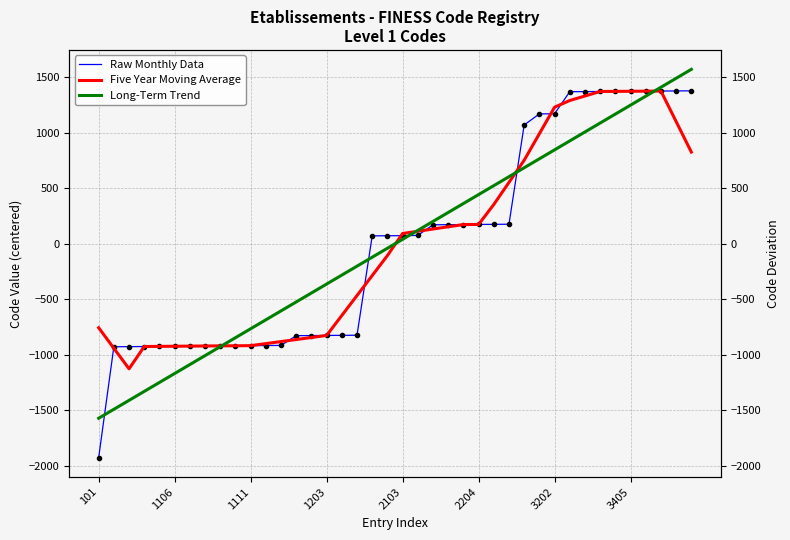

At which category is the sum across all series the highest?

37